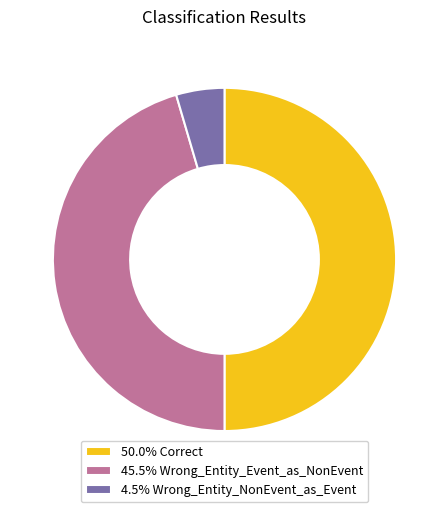

Count the number of slices in the pie.

3